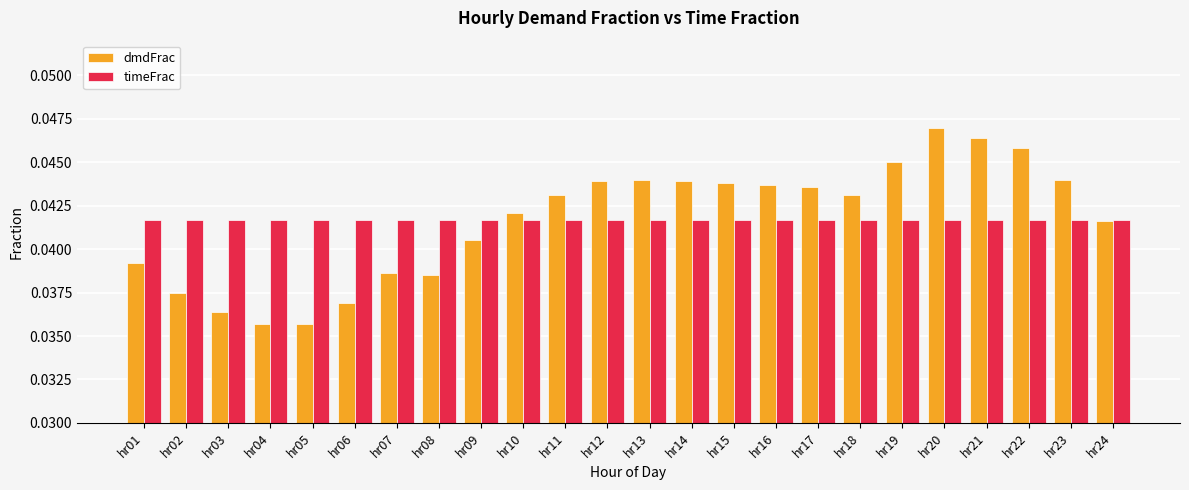

Which category has the highest value in the dmdFrac series?

hr20